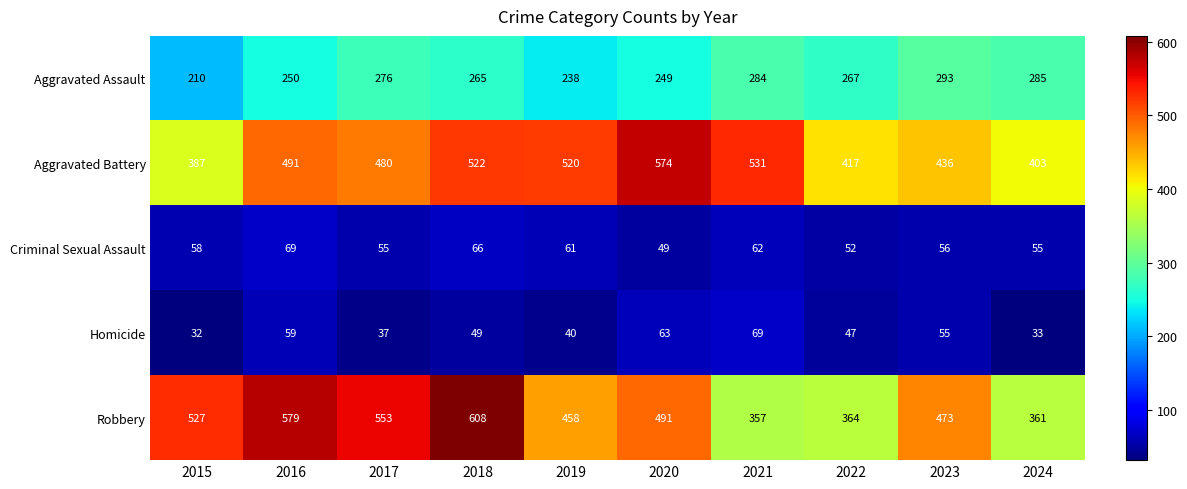

What is the average value of the Aggravated Assault series?

262